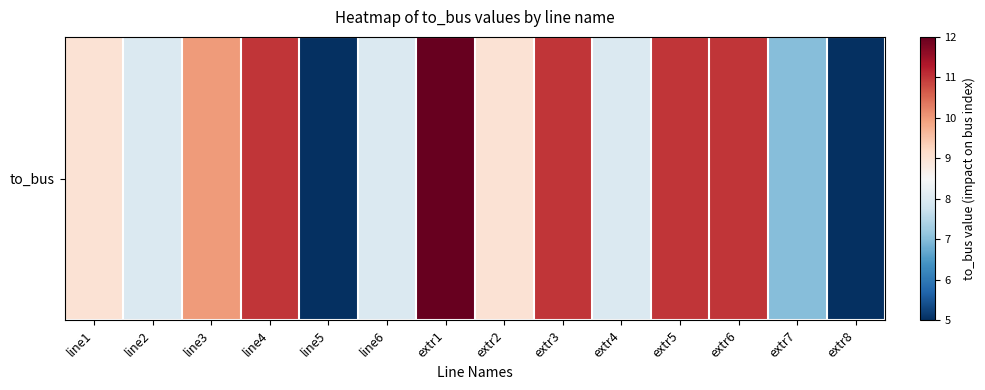

Which category has the lowest value across all series?

line5